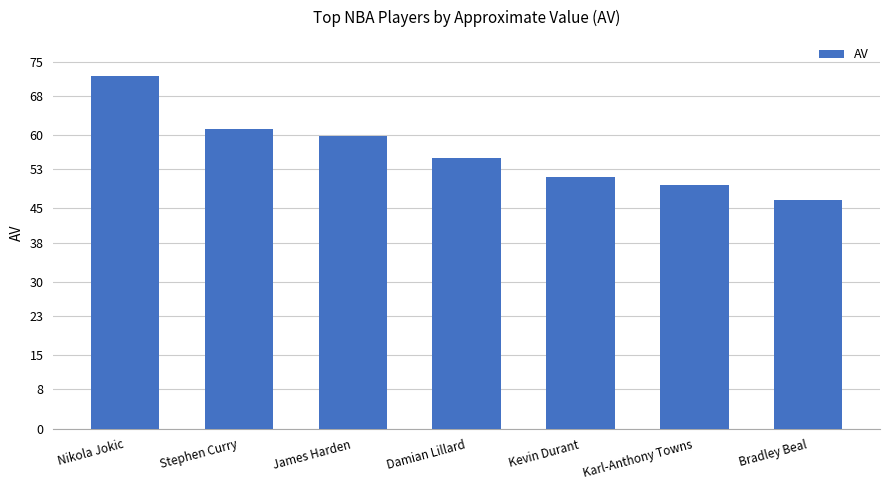

Are the bars horizontal?

No